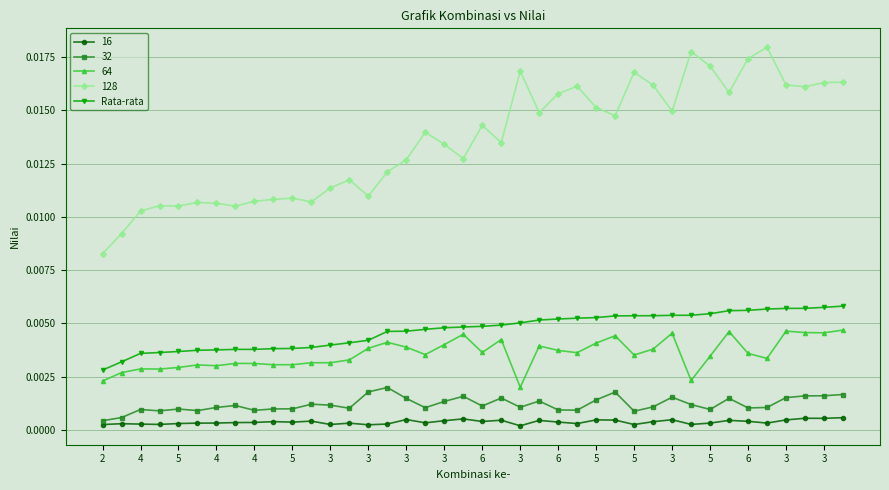

List the series in order of their peak value, highest first.

128, Rata-rata, 64, 32, 16